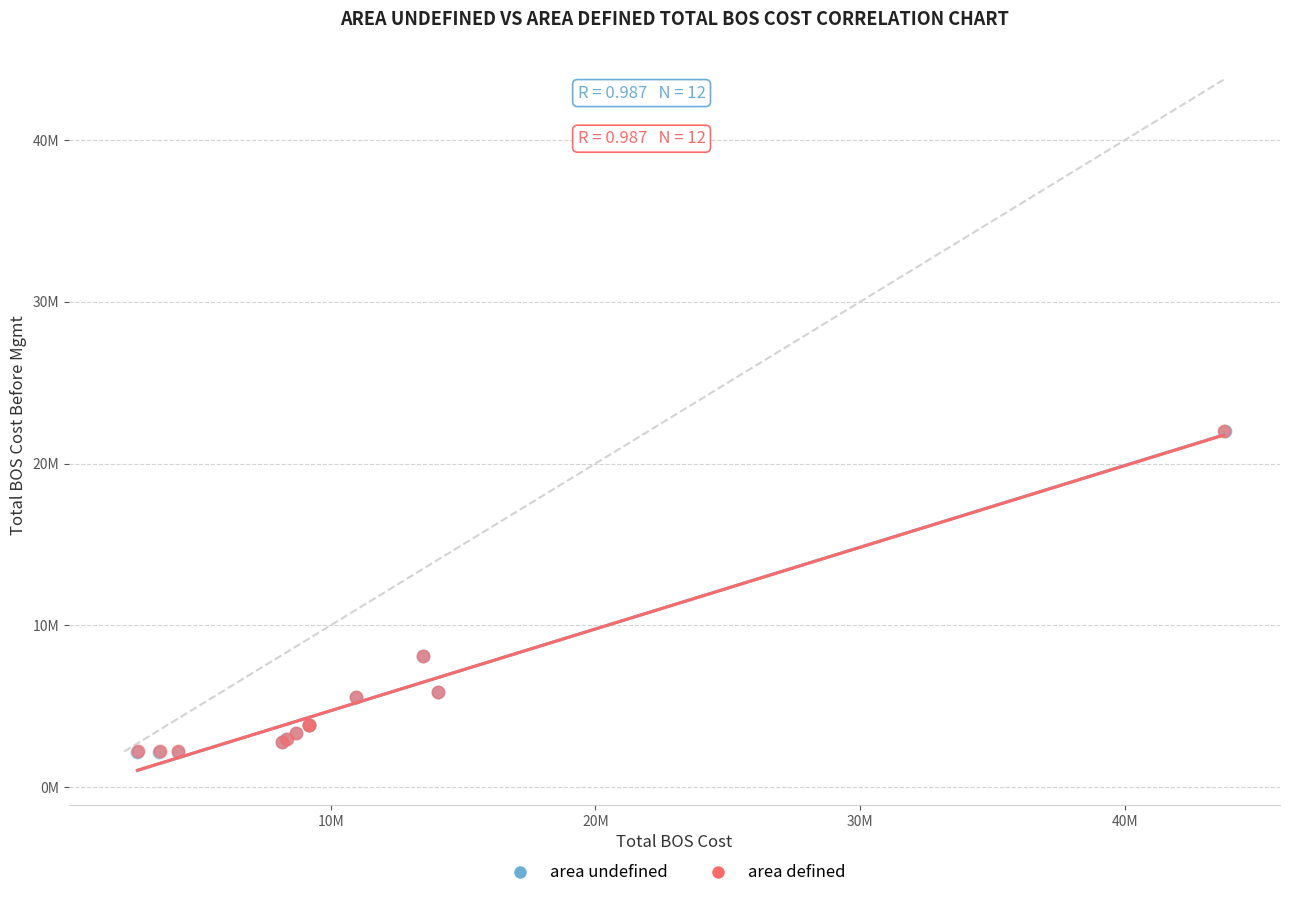

What are all the series names shown in the legend?

area undefined, area defined